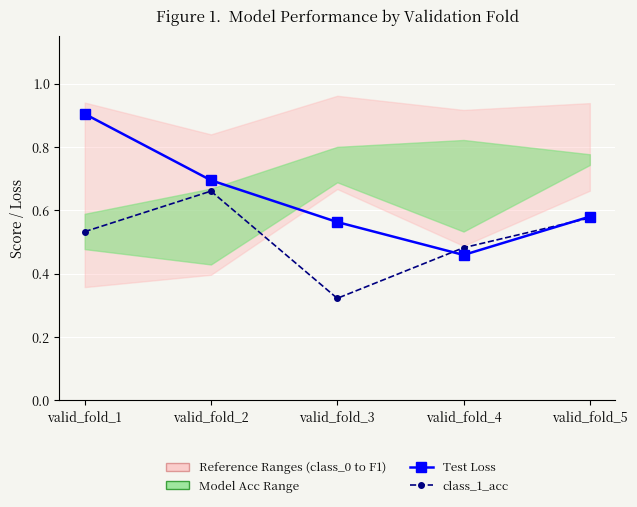

The class_1_acc series shows 0.5 at valid_fold_3. True or false?

False